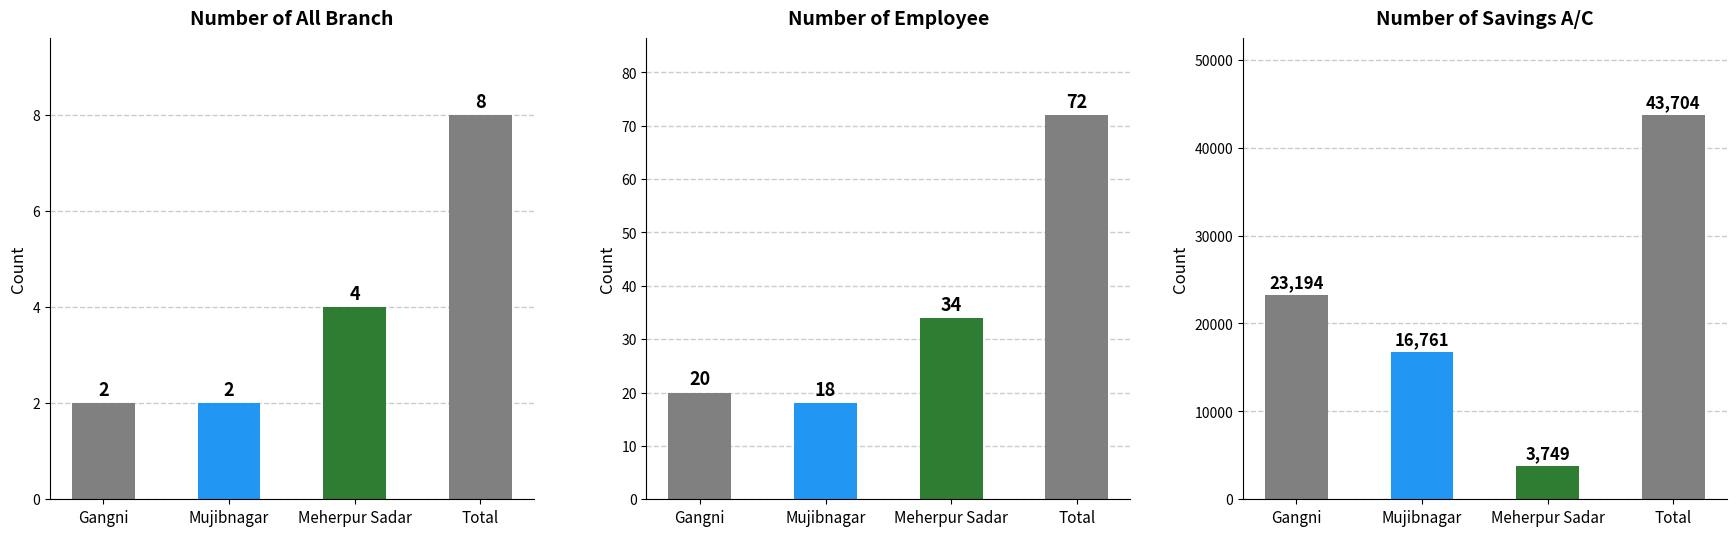

What is the total value across all series at Meherpur Sadar?

3787